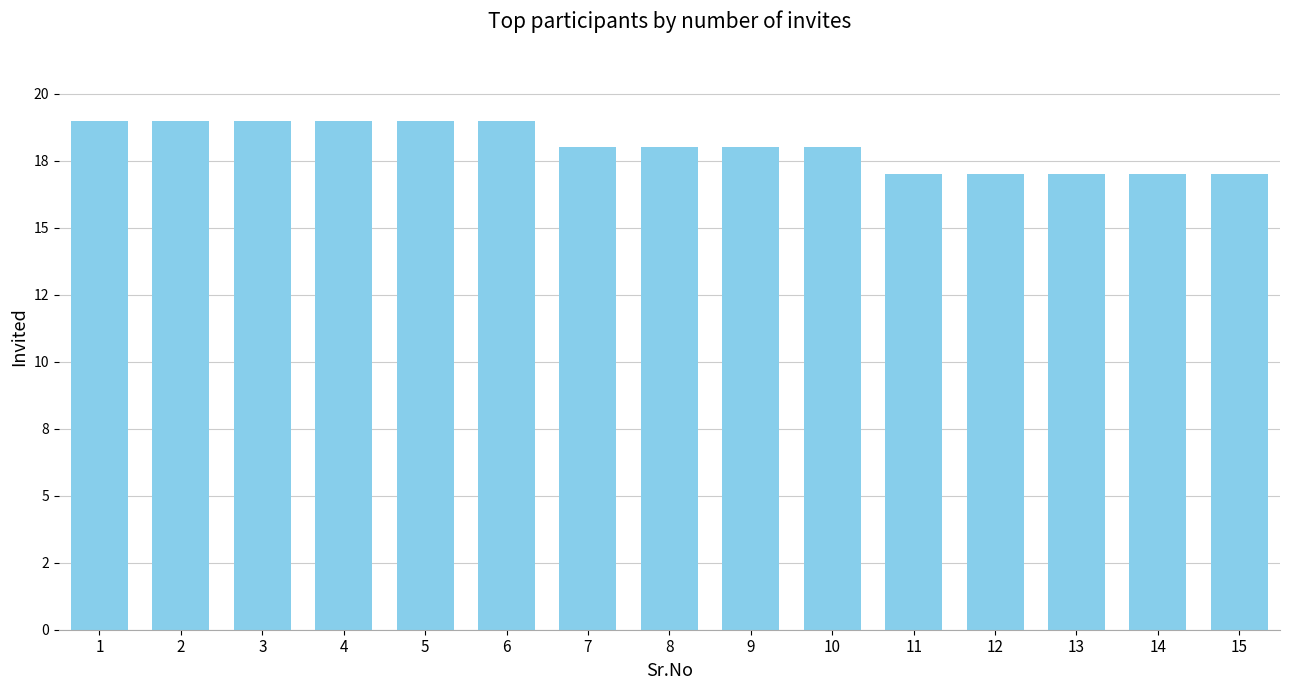

The value at 13 is 4. True or false?

False